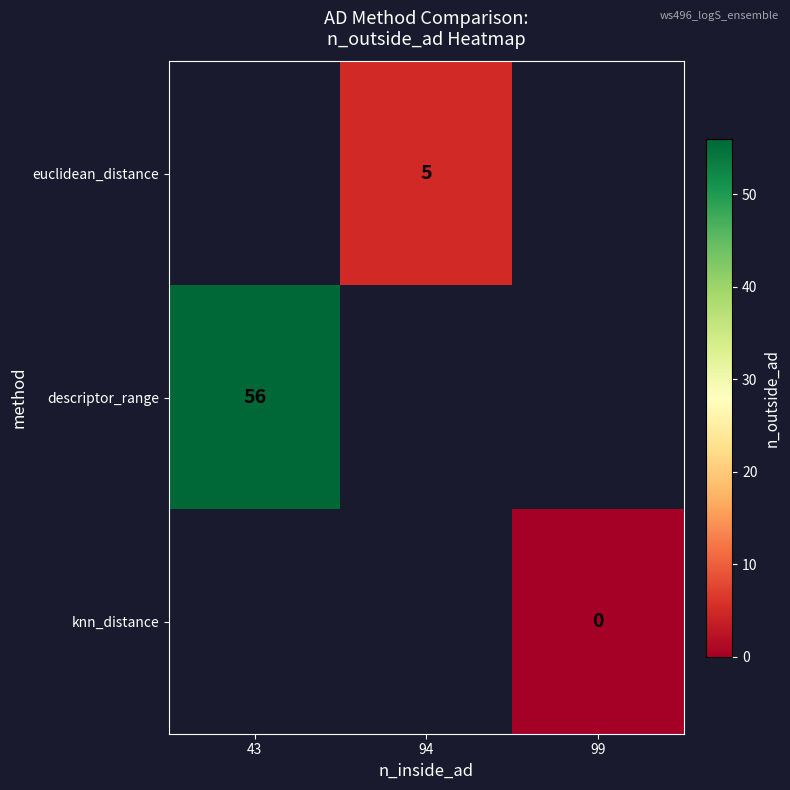

Is the value of descriptor_range at 43 greater than the value of euclidean_distance at 94?

Yes